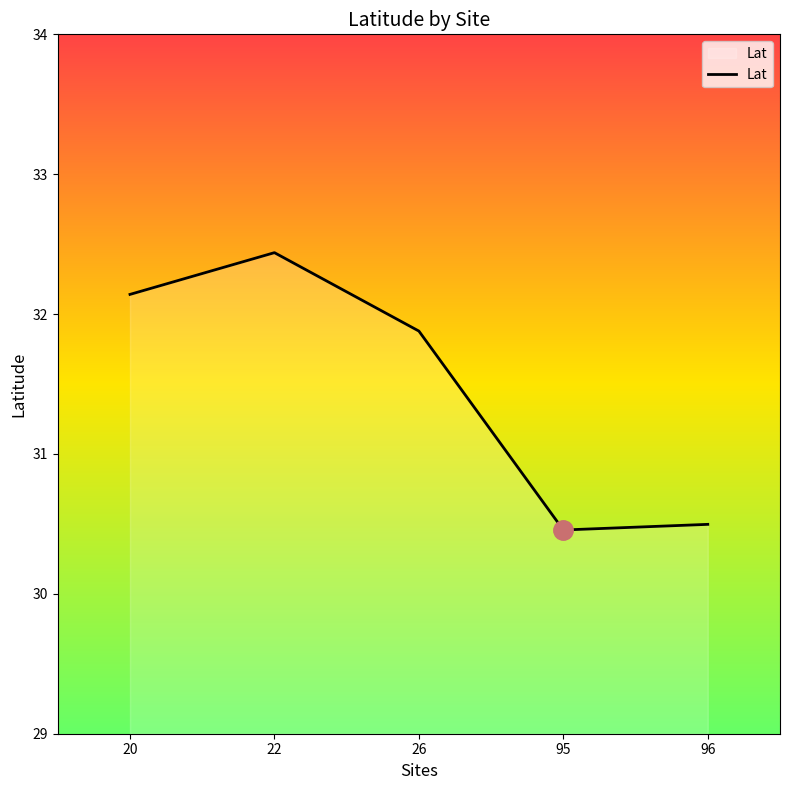

How many lines are shown in the chart?

1